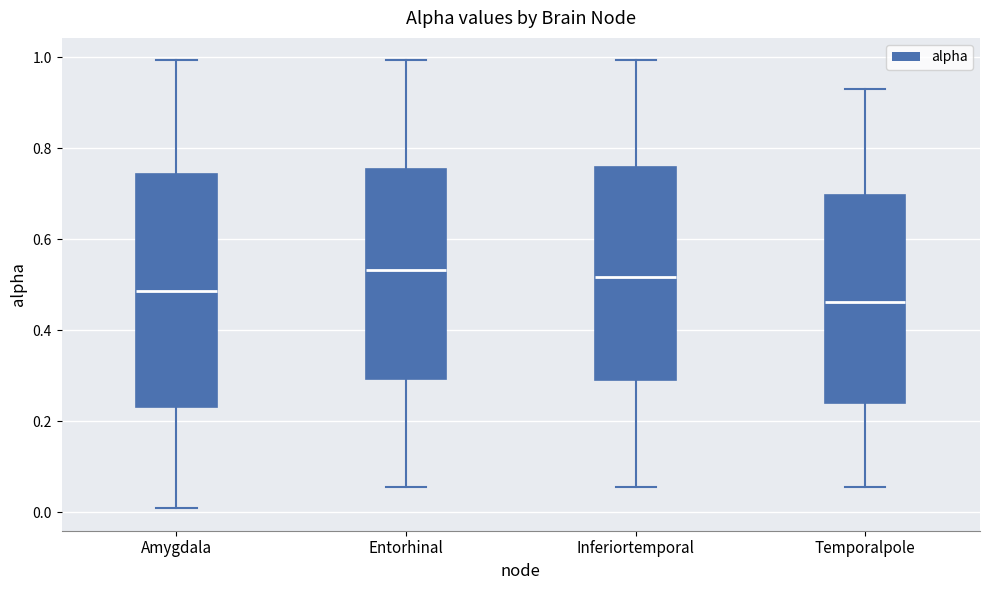

Which box's median line is the lowest?

Temporalpole